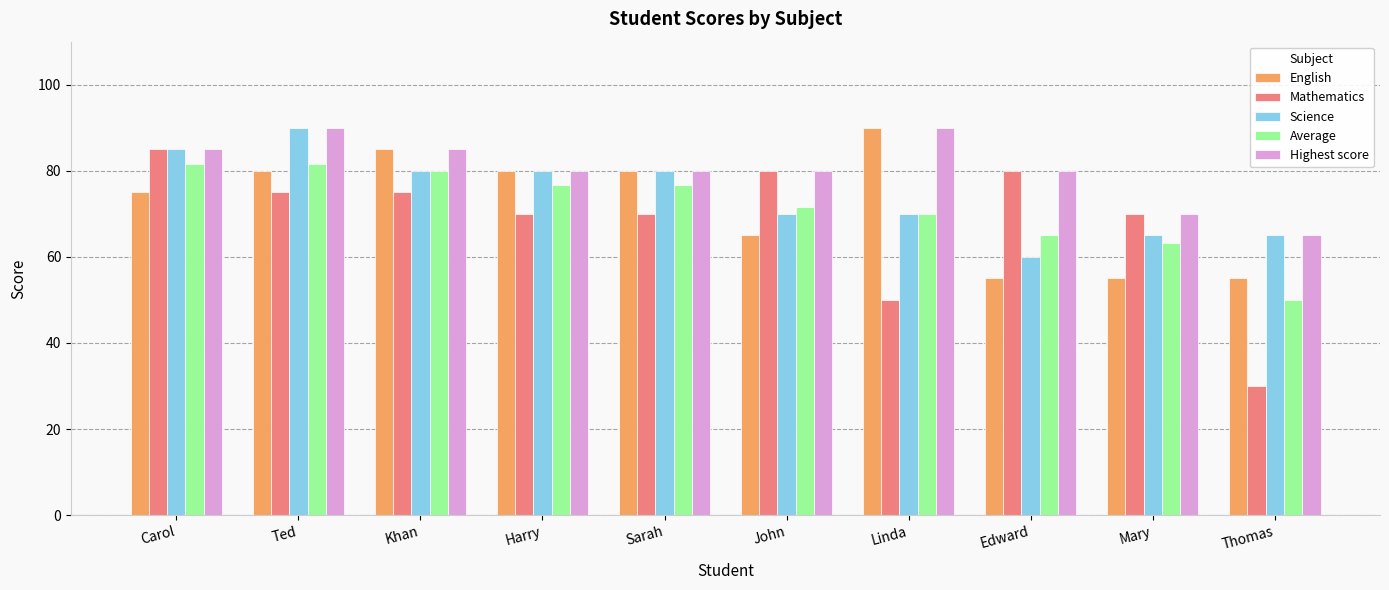

True or false: Highest score has a value of 16.8 at Harry.

False